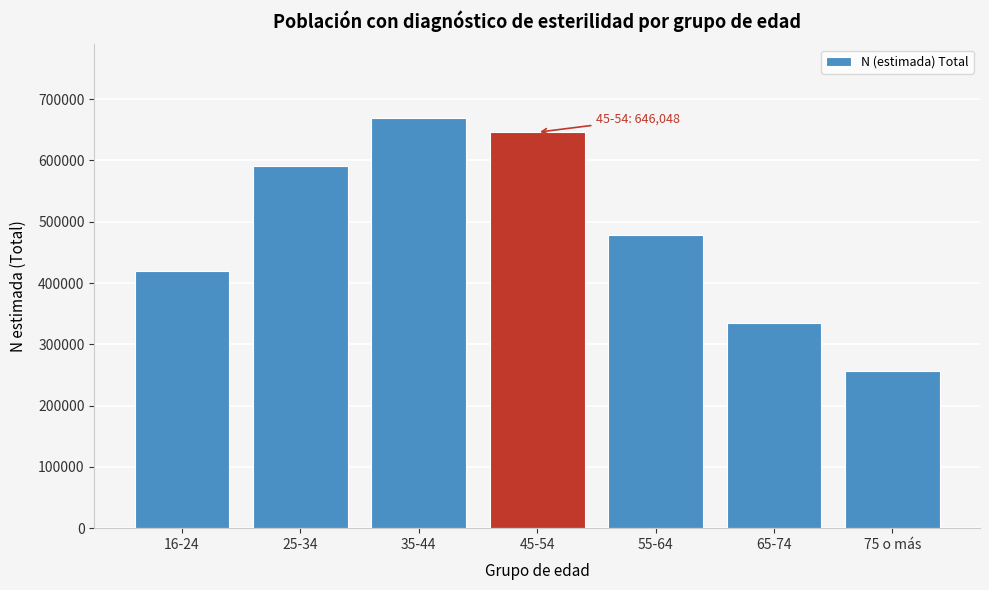

Reading right to left, what are all the values shown in this chart?

256998	334330	477918	646048	669097	590496	419463